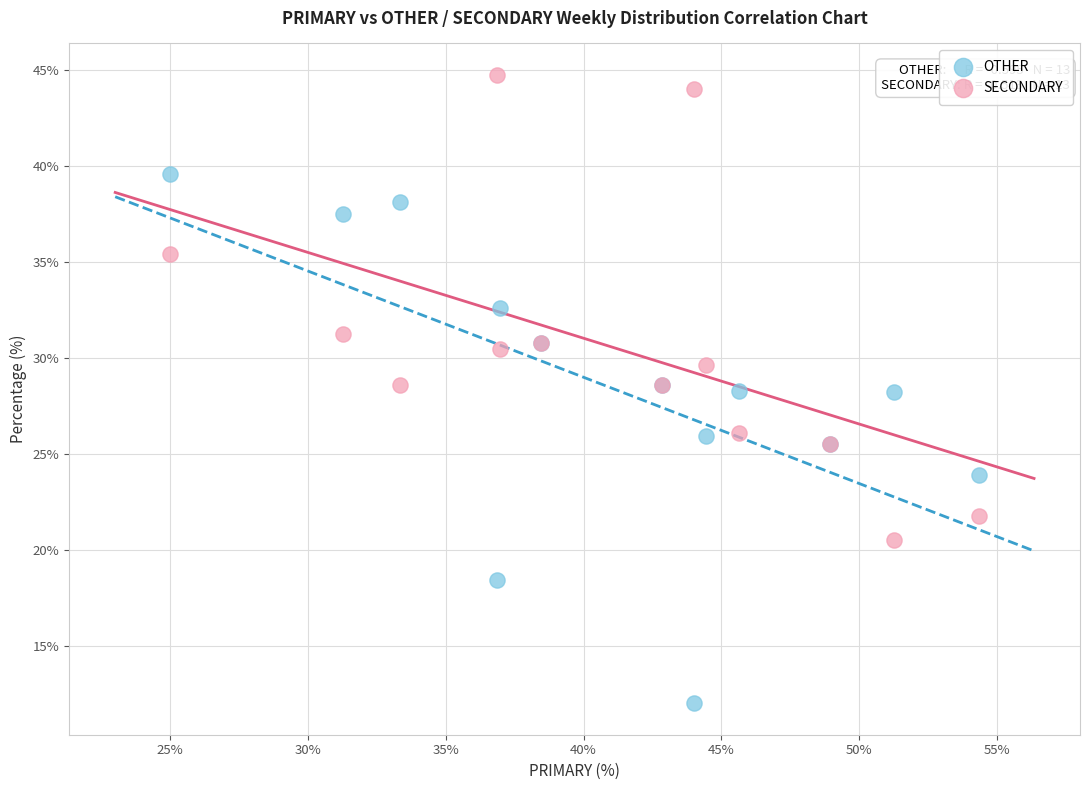

Which series contains the highest Y value?

SECONDARY